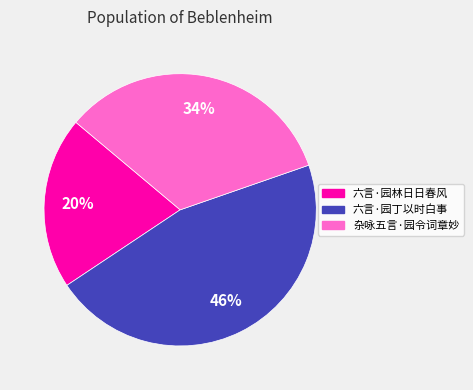

To the nearest percent, what is the average slice percentage?

33%